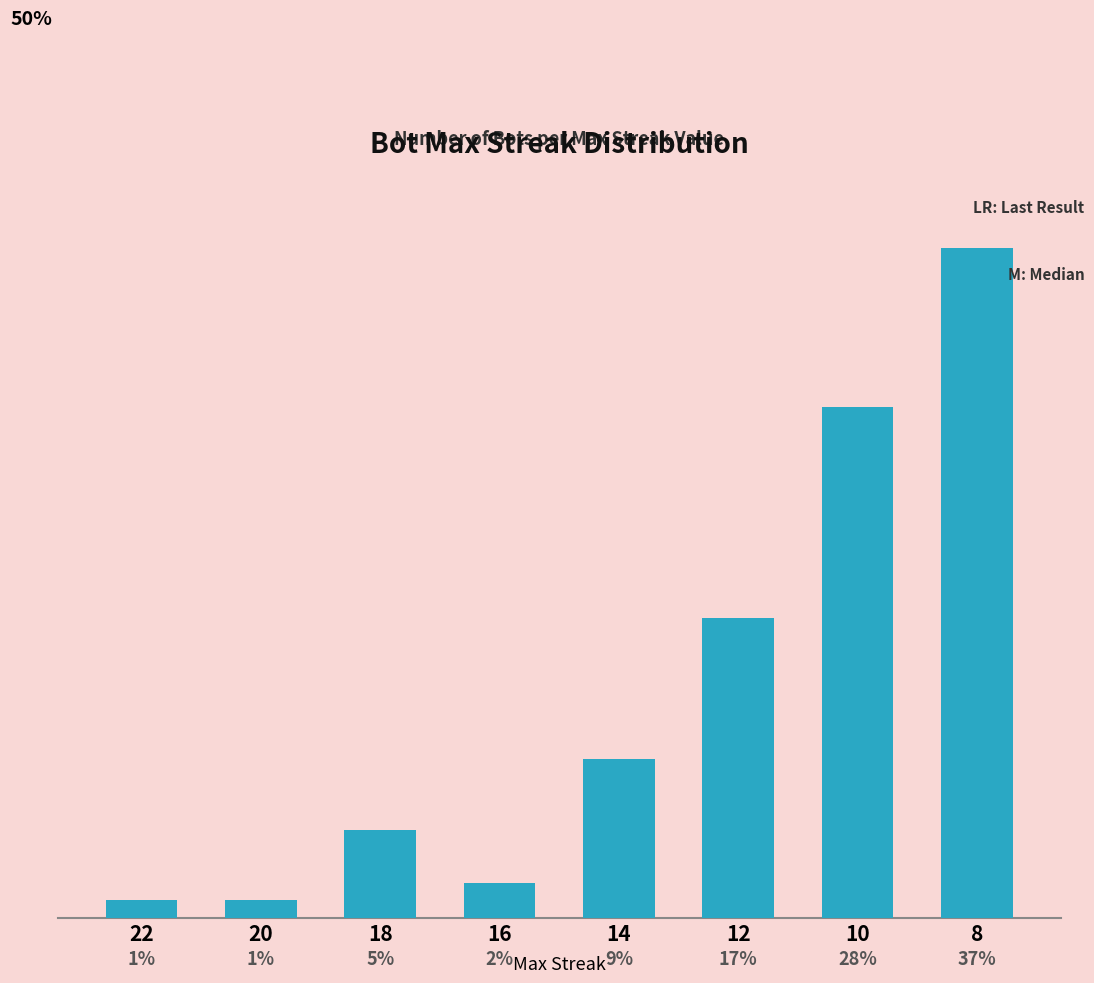

Which label corresponds to the largest value in the chart?

8